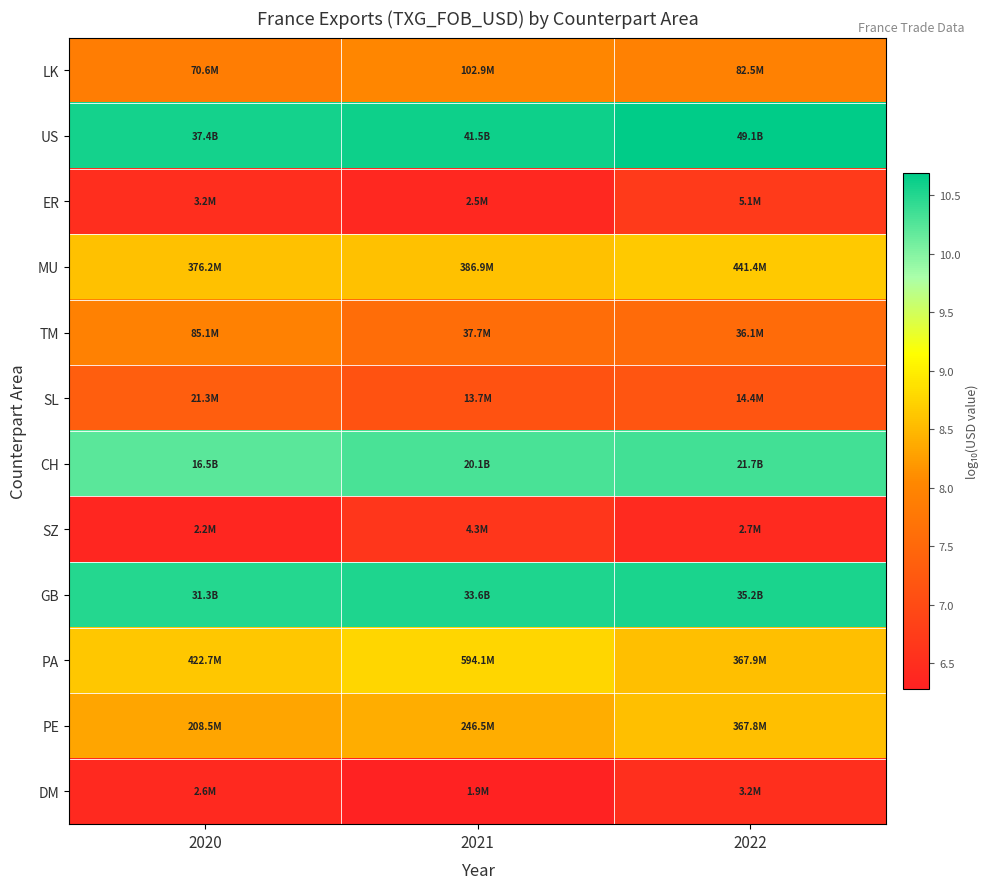

Rank the series by their maximum value, from lowest to highest.

DM, SZ, ER, SL, TM, LK, PE, MU, PA, CH, GB, US